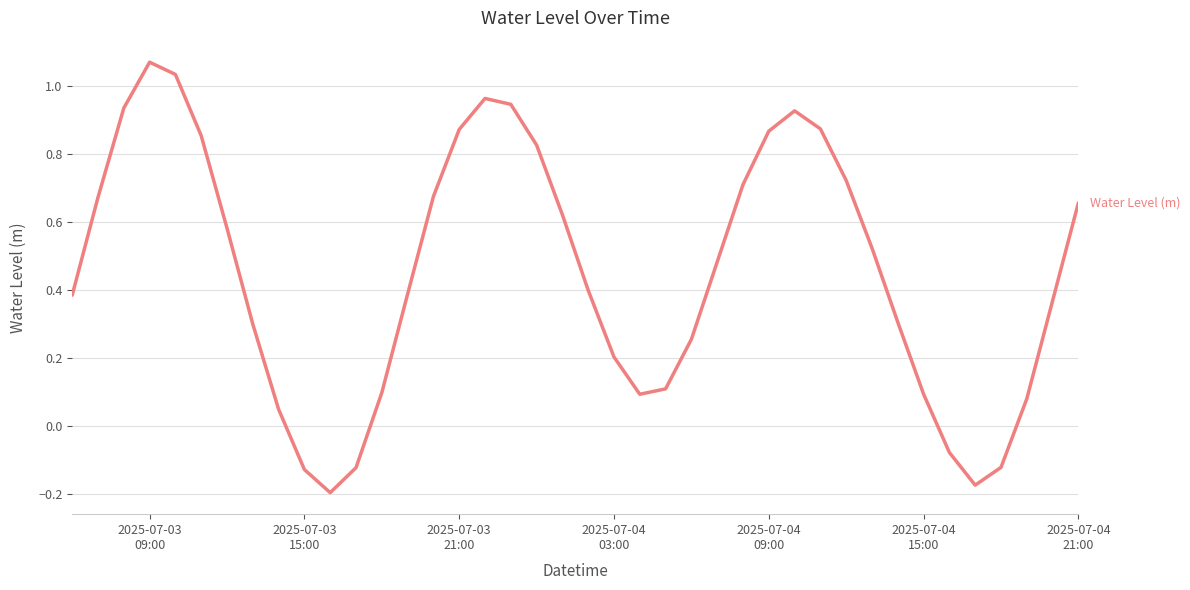

How many values are above zero?

34